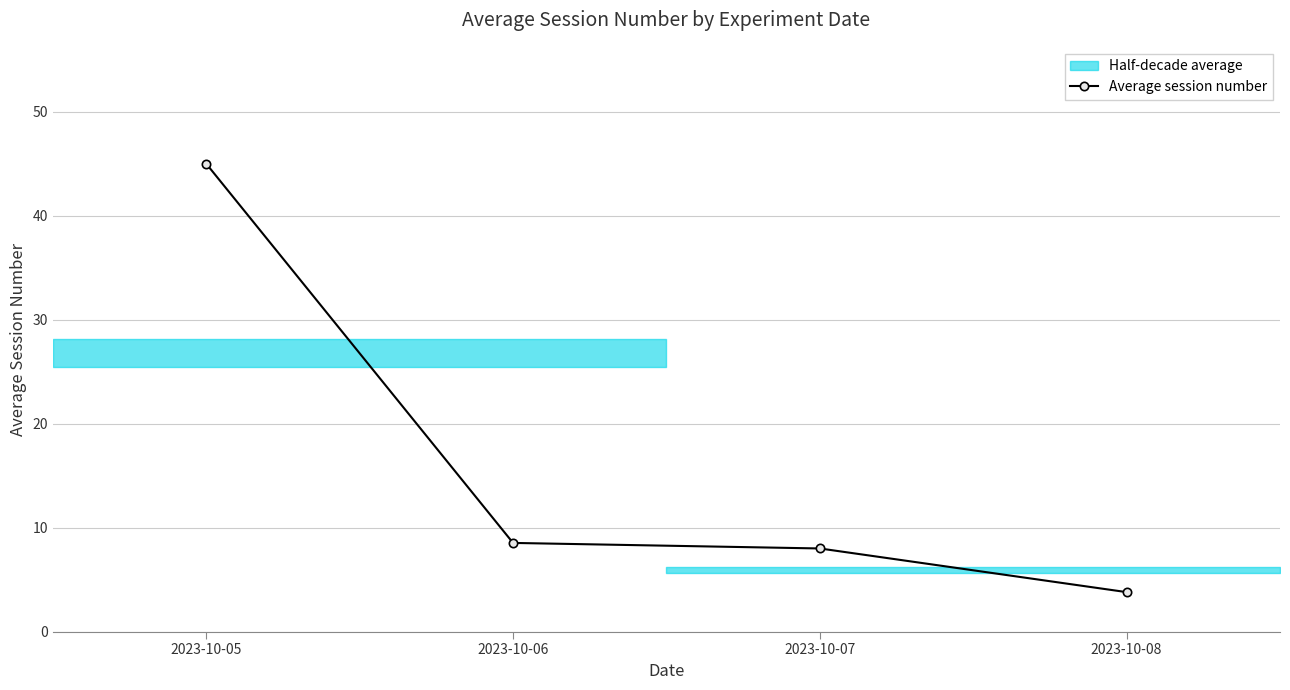

True or false: the data shows 45.0 at 2023-10-05.

True